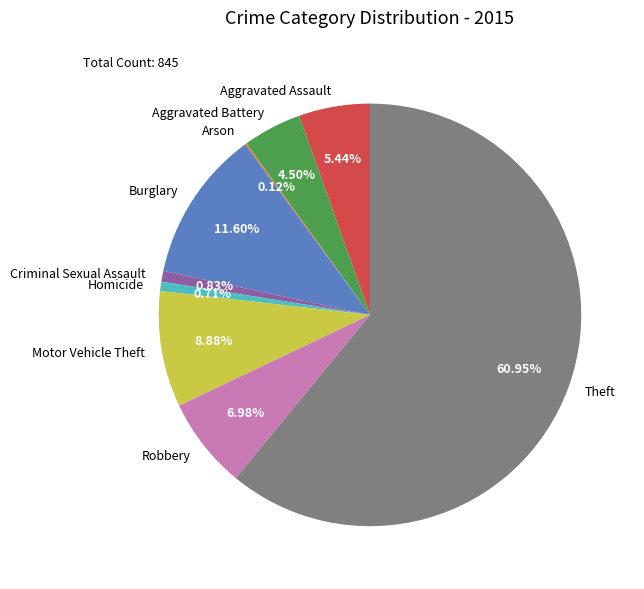

The Theft slice represents 61% of the pie. True or false?

True